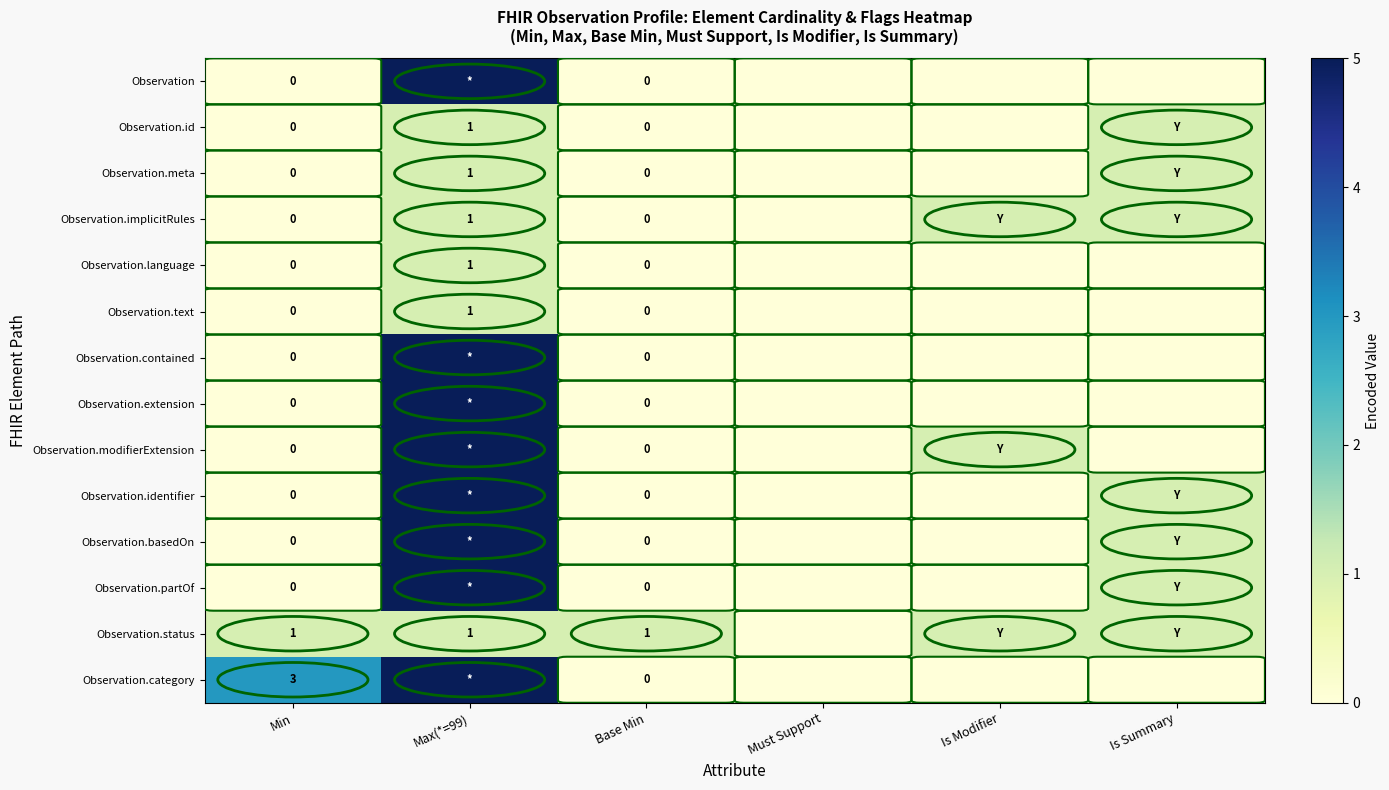

The Observation.category series shows 3 at Min. True or false?

True